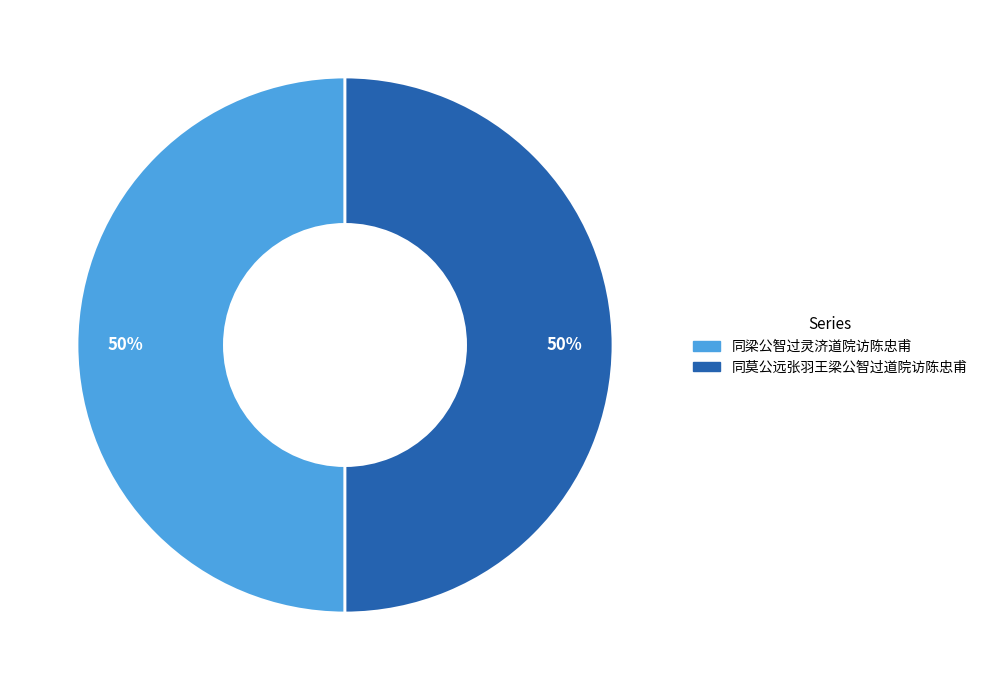

What percentage is the 同莫公远张羽王梁公智过道院访陈忠甫 slice, to the nearest percent?

50%